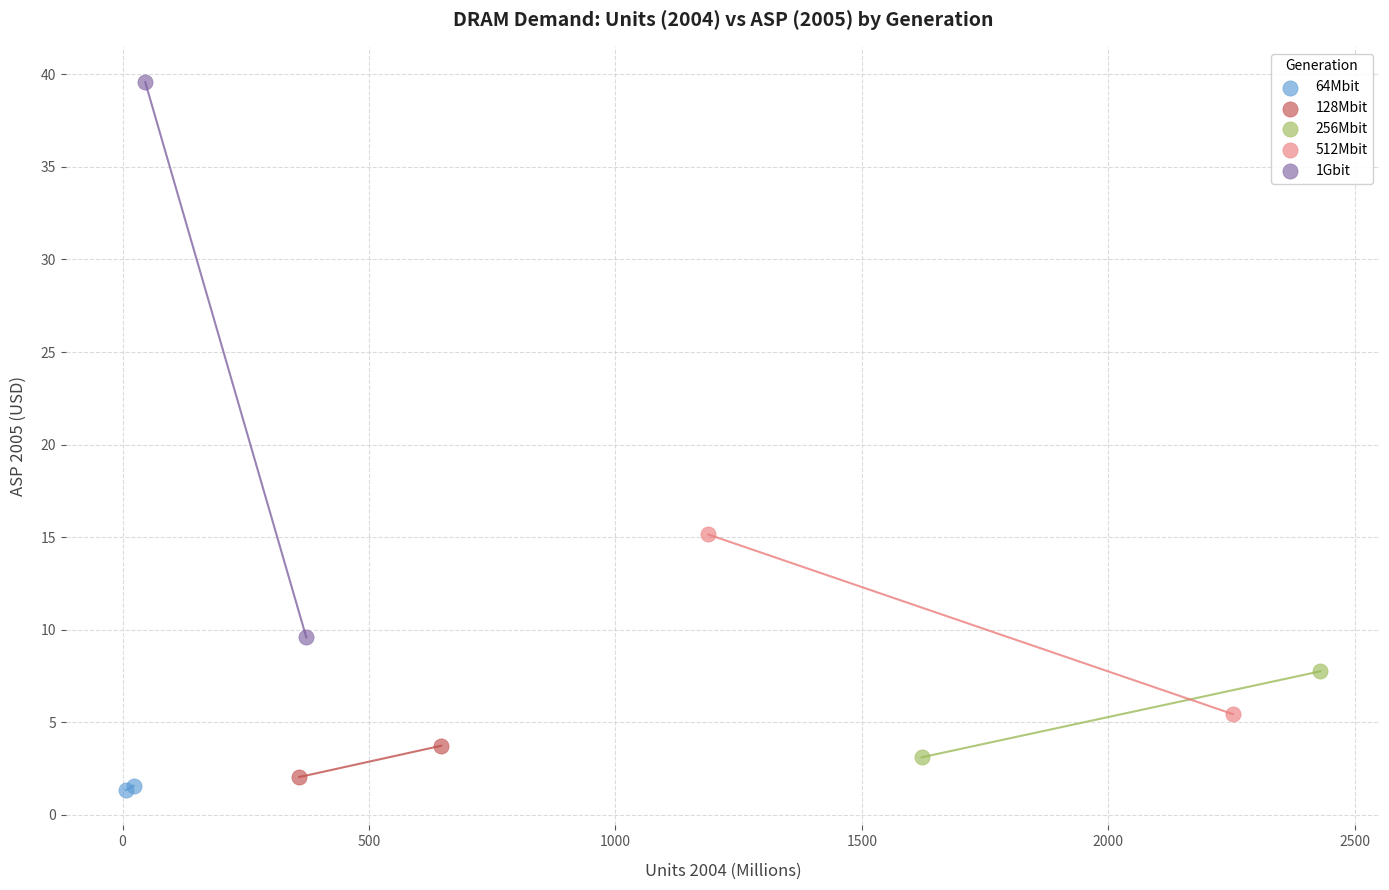

What are all the series names shown in the legend?

64Mbit, 128Mbit, 256Mbit, 512Mbit, 1Gbit